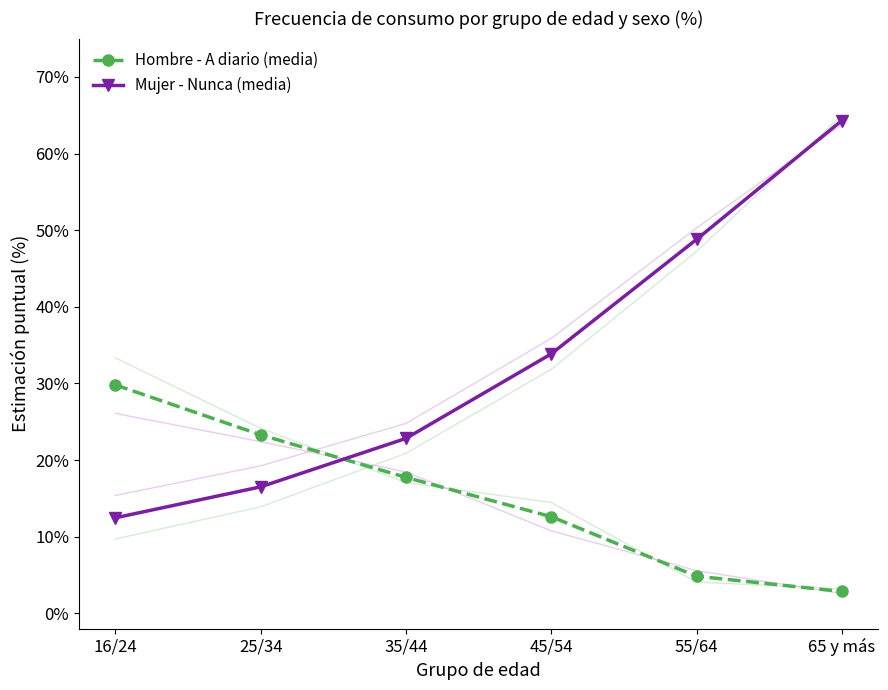

Which series has the largest range (max minus min)?

Mujer - Nunca (media)